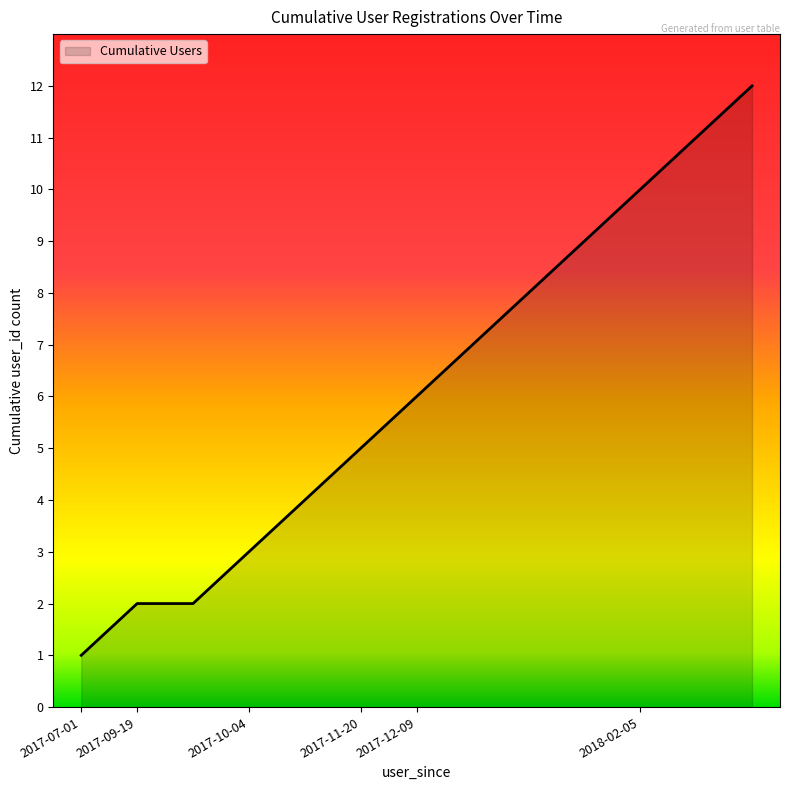

What is the difference between the maximum and minimum values?

11